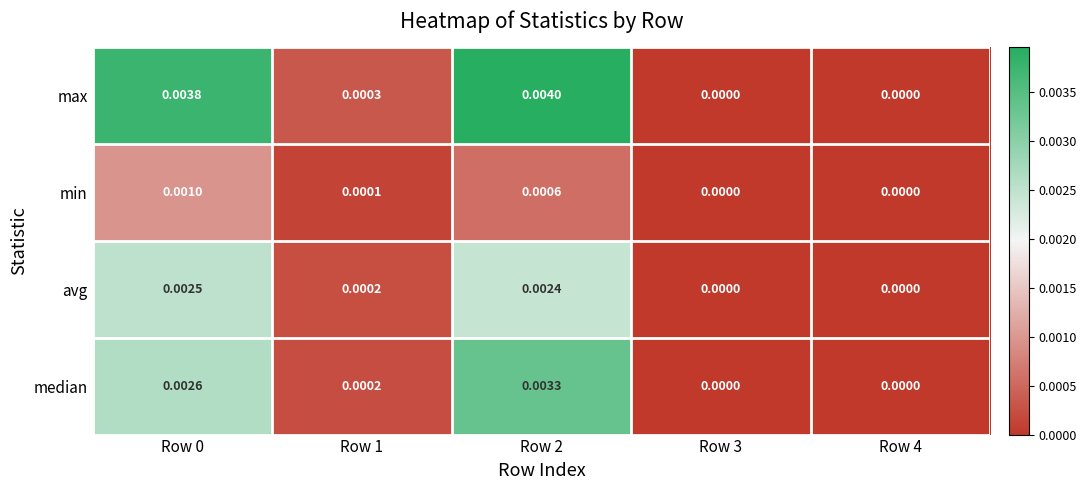

List the series in order of their peak value, lowest first.

min, avg, median, max